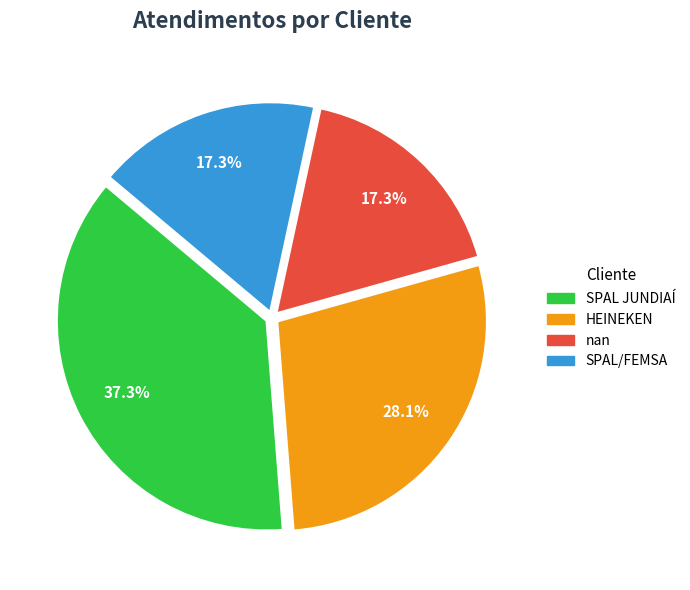

Is the sum of HEINEKEN and SPAL/FEMSA greater than half?

No